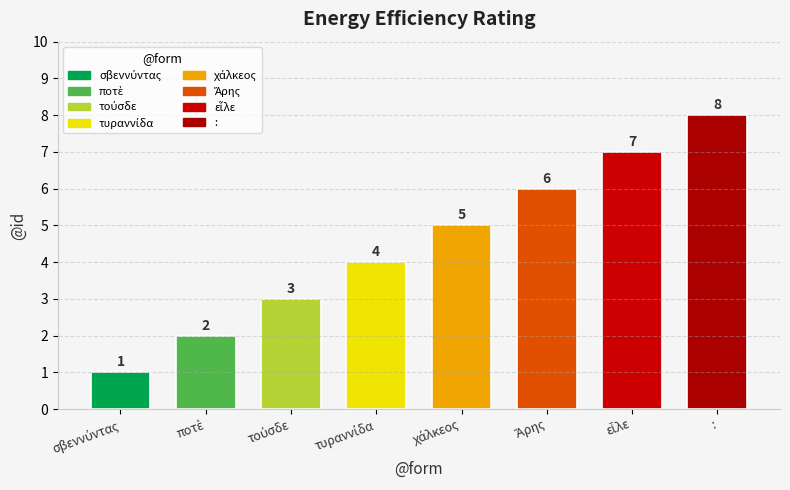

Reading left to right, extract all data points from this chart.

σβεννύντας=1	ποτὲ=2	τούσδε=3	τυραννίδα=4	χάλκεος=5	Ἄρης=6	εἷλε=7	:=8